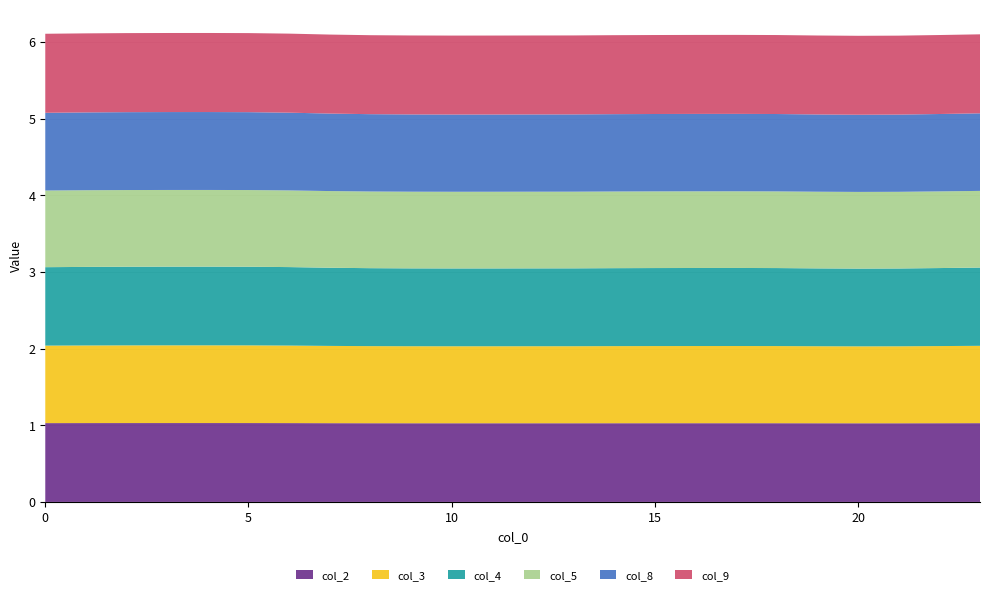

Reading right to left, transcribe all the data shown in this chart.

col_2: 23=1.0	22=1.0	21=1.0	20=1.0	19=1.0	18=1.0	17=1.0	16=1.0	15=1.0	14=1.0	13=1.0	12=1.0	11=1.0	10=1.0	9=1.0	8=1.0	7=1.0	6=1.0	5=1.0	4=1.0	3=1.0	2=1.0	1=1.0	0=1.0
col_3: 23=1.0	22=1.0	21=1.0	20=1.0	19=1.0	18=1.0	17=1.0	16=1.0	15=1.0	14=1.0	13=1.0	12=1.0	11=1.0	10=1.0	9=1.0	8=1.0	7=1.0	6=1.0	5=1.0	4=1.0	3=1.0	2=1.0	1=1.0	0=1.0
col_4: 23=1.0	22=1.0	21=1.0	20=1.0	19=1.0	18=1.0	17=1.0	16=1.0	15=1.0	14=1.0	13=1.0	12=1.0	11=1.0	10=1.0	9=1.0	8=1.0	7=1.0	6=1.0	5=1.0	4=1.0	3=1.0	2=1.0	1=1.0	0=1.0
col_5: 23=1.0	22=1.0	21=1.0	20=1.0	19=1.0	18=1.0	17=1.0	16=1.0	15=1.0	14=1.0	13=1.0	12=1.0	11=1.0	10=1.0	9=1.0	8=1.0	7=1.0	6=1.0	5=1.0	4=1.0	3=1.0	2=1.0	1=1.0	0=1.0
col_8: 23=1.0	22=1.0	21=1.0	20=1.0	19=1.0	18=1.0	17=1.0	16=1.0	15=1.0	14=1.0	13=1.0	12=1.0	11=1.0	10=1.0	9=1.0	8=1.0	7=1.0	6=1.0	5=1.0	4=1.0	3=1.0	2=1.0	1=1.0	0=1.0
col_9: 23=1.0	22=1.0	21=1.0	20=1.0	19=1.0	18=1.0	17=1.0	16=1.0	15=1.0	14=1.0	13=1.0	12=1.0	11=1.0	10=1.0	9=1.0	8=1.0	7=1.0	6=1.0	5=1.0	4=1.0	3=1.0	2=1.0	1=1.0	0=1.0